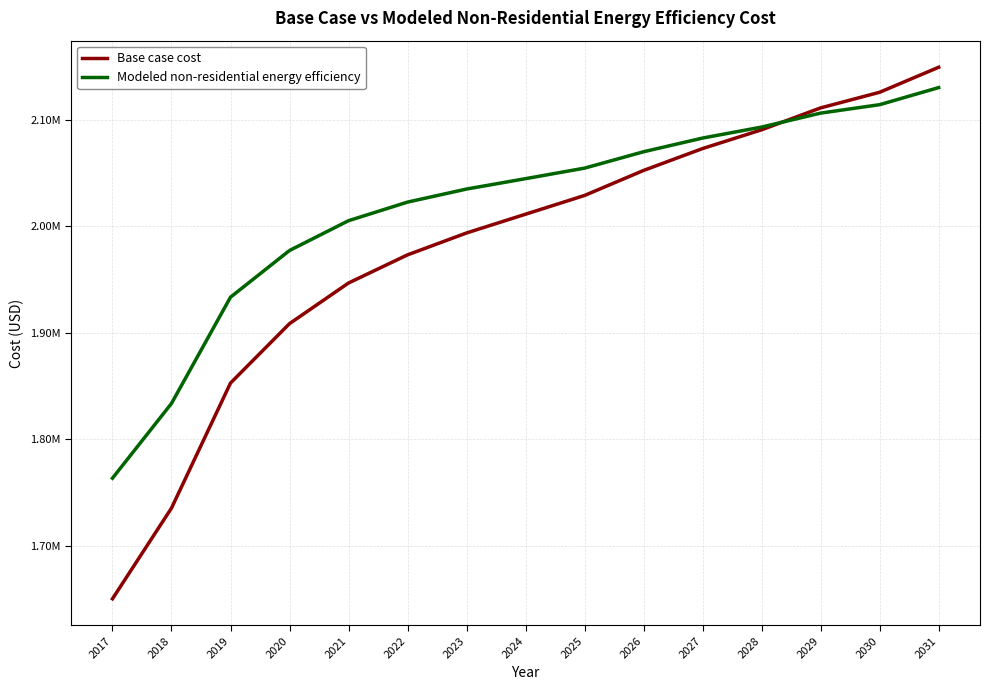

Reading right to left, transcribe all the data shown in this chart.

Base case cost: 2149748.6	2126226.2	2111524.6	2090942.4	2073300.6	2052718.4	2029196.0	2011554.1	1993912.3	1973330.1	1946867.3	1908643.3	1852777.4	1735165.1	1649896.1
Modeled non-residential energy efficiency: 2130624.1	2114550.5	2106629.3	2093489.2	2083158.0	2070289.2	2054886.1	2044976.5	2035214.3	2022928.1	2005446.8	1977424.5	1933515.3	1833601.0	1763279.5